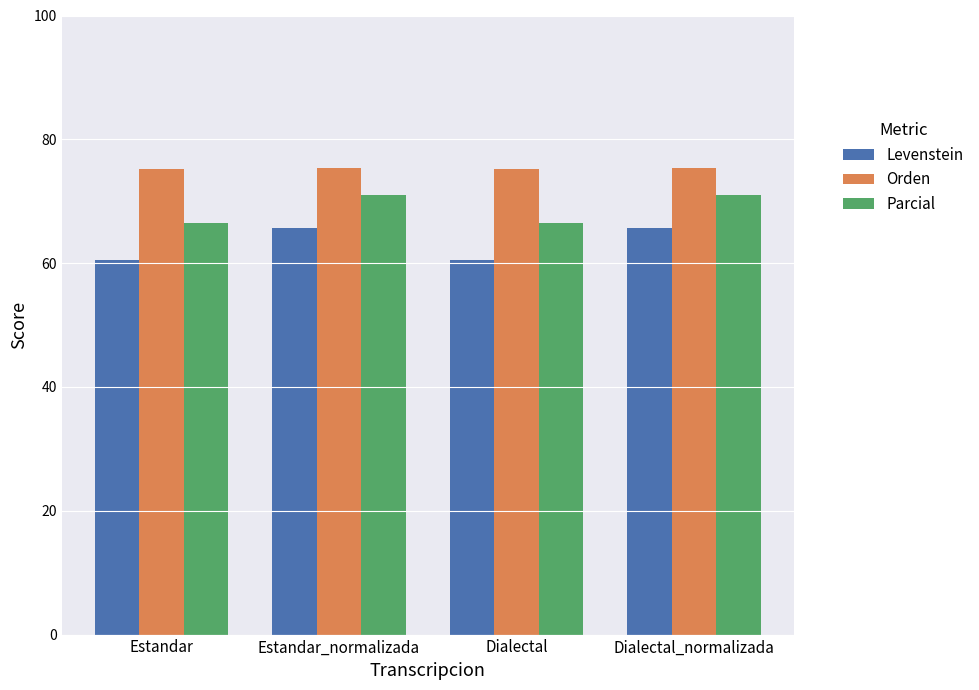

What is the greatest value displayed?

75.4